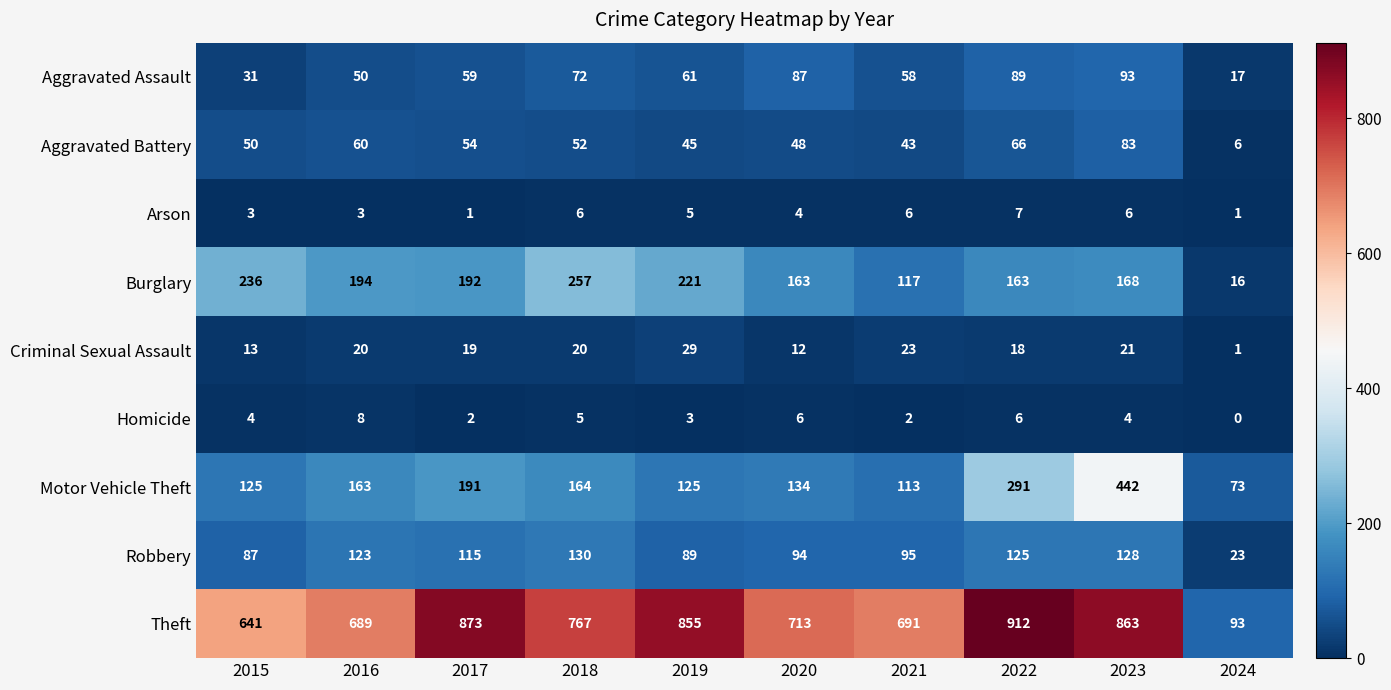

At which label does Aggravated Assault first exceed 61?

2018